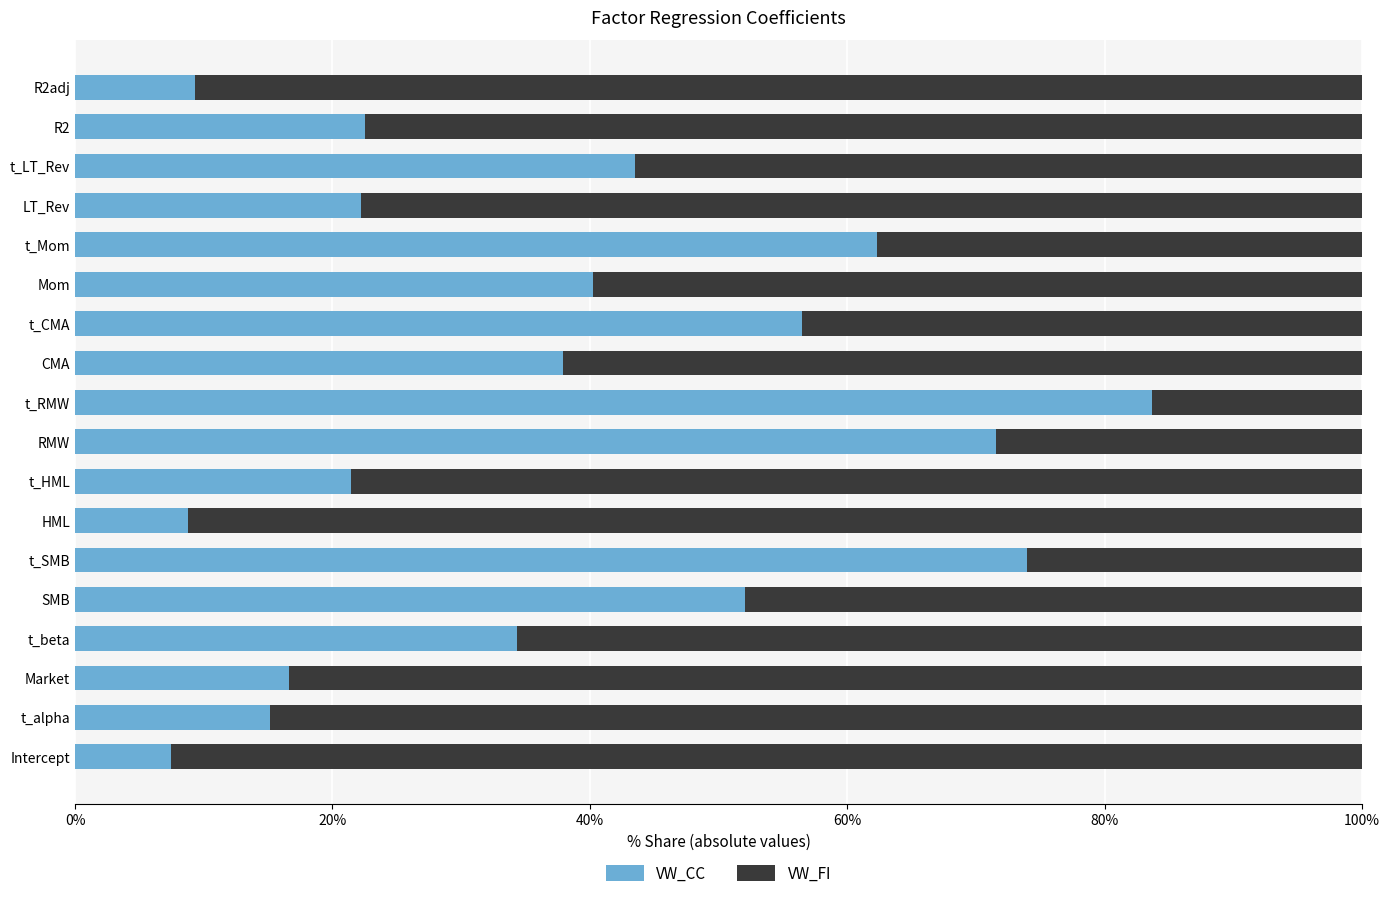

What is the average value of the VW_CC series?

37.8